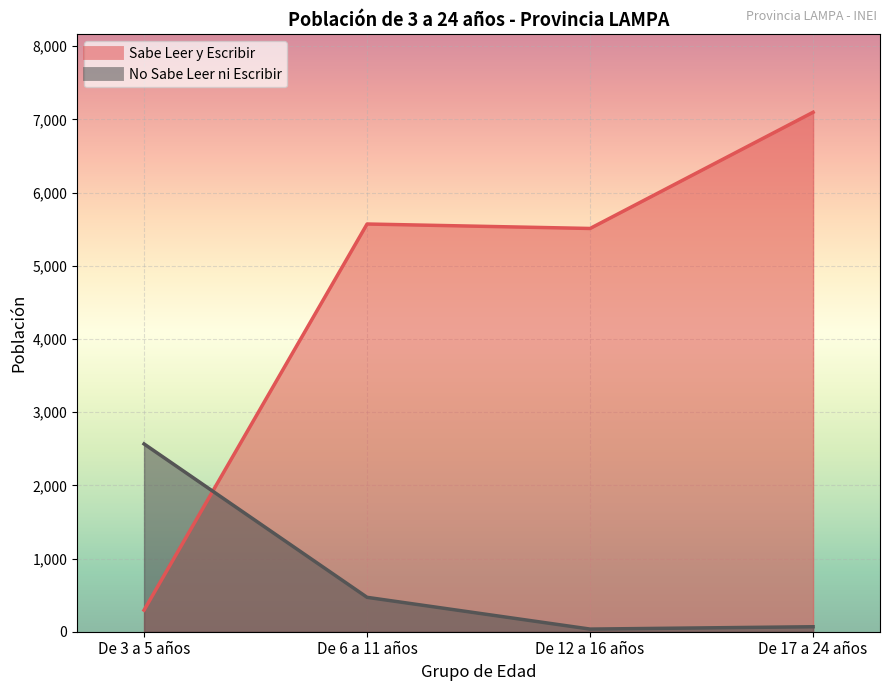

What is the label of the 1st point from the right?

De 17 a 24 años